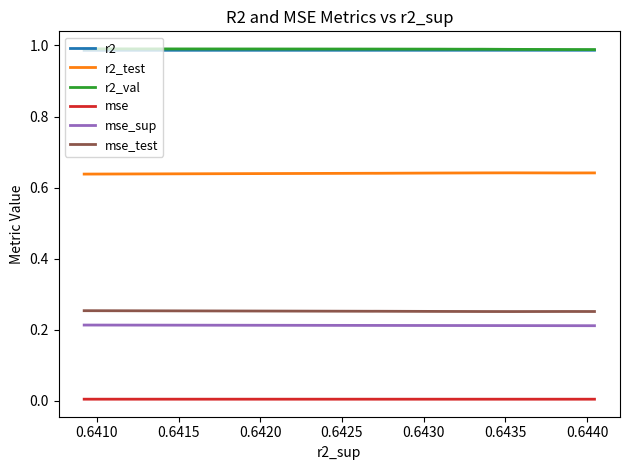

Where is the first local minimum for r2_test?

0.6415